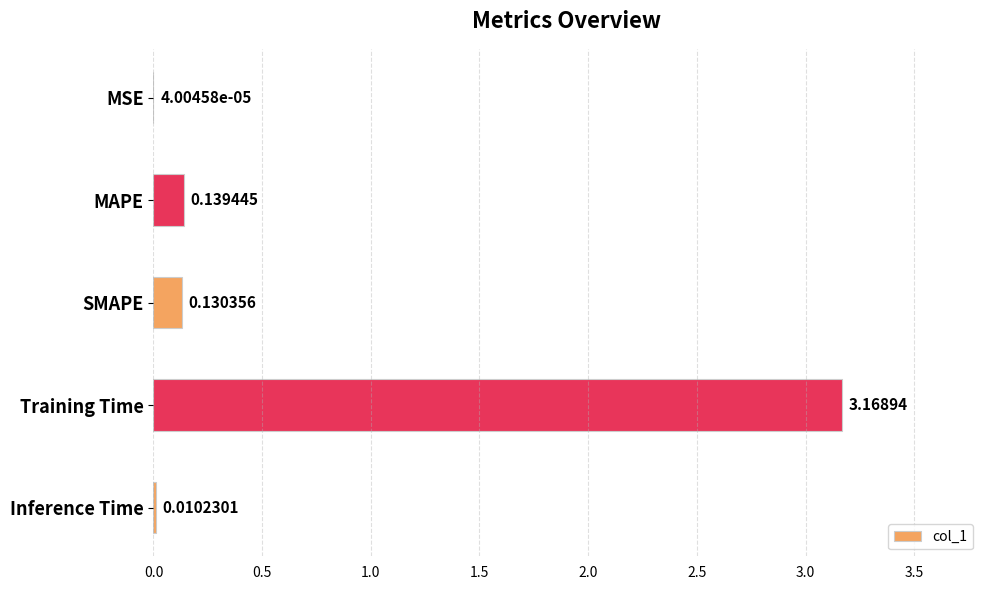

What is the sum of all values?

3.4